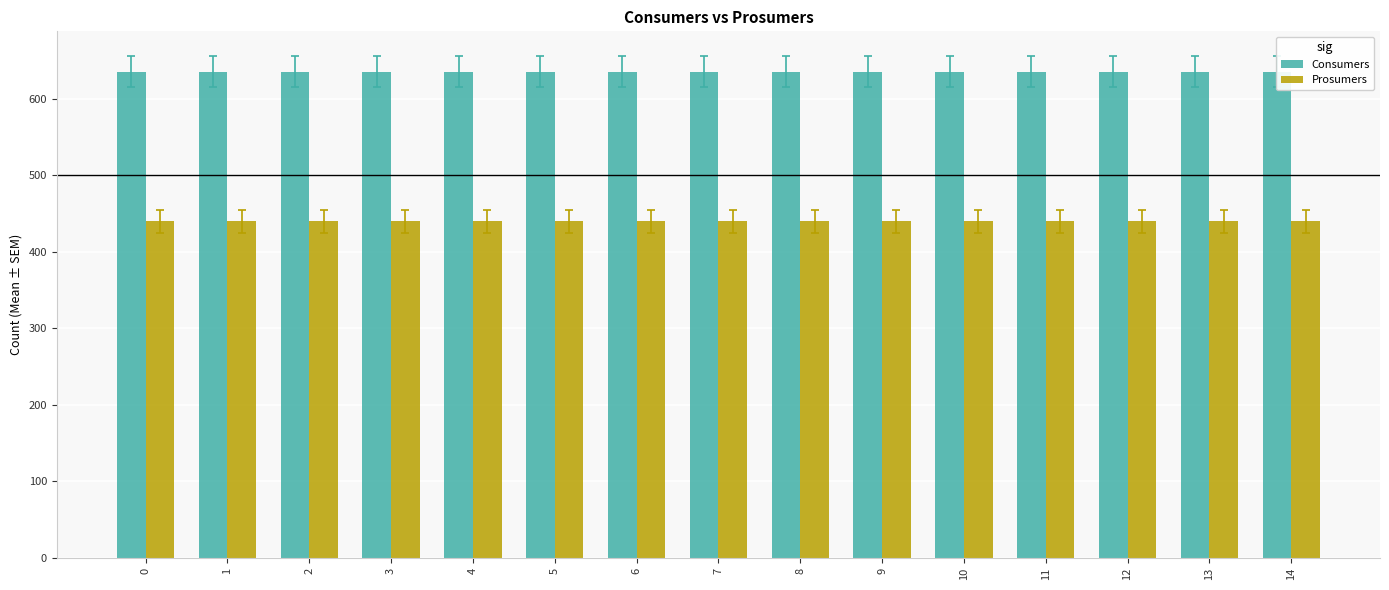

Which has a higher value, 4 or 3?

4